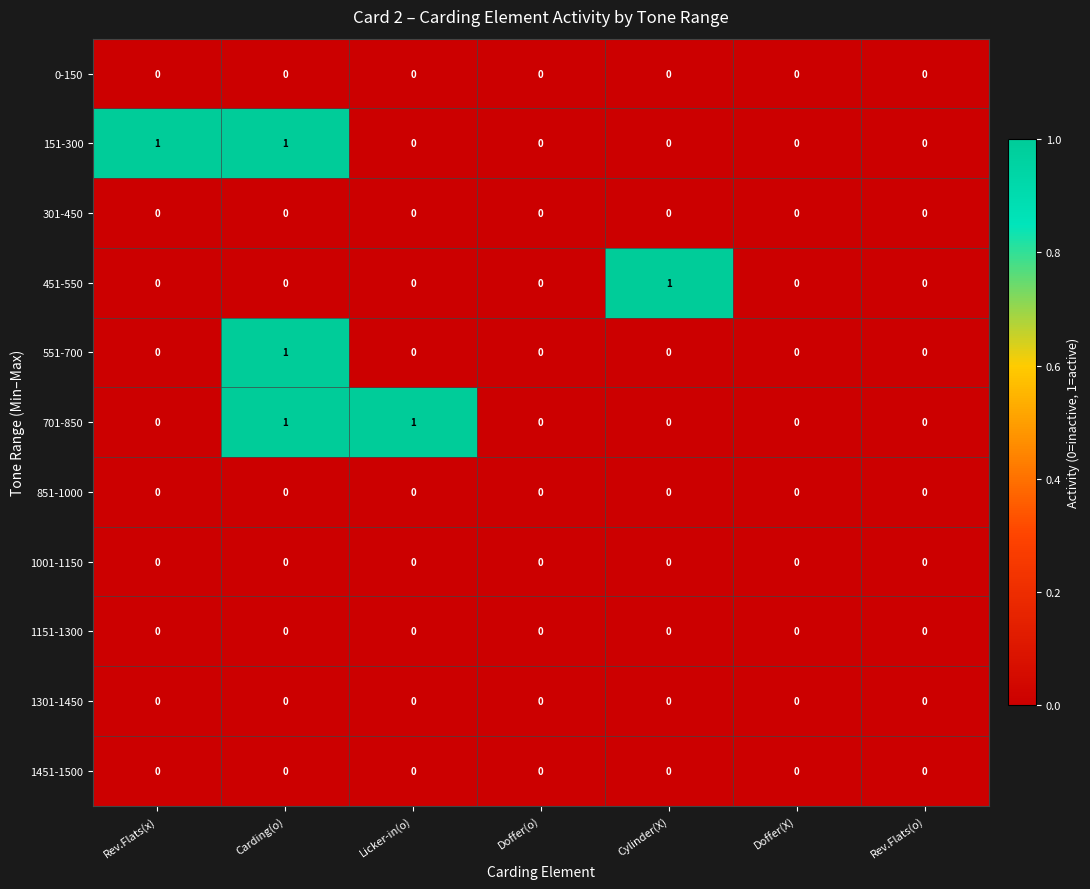

The 851-1000 series shows 0 at Carding(o). True or false?

True